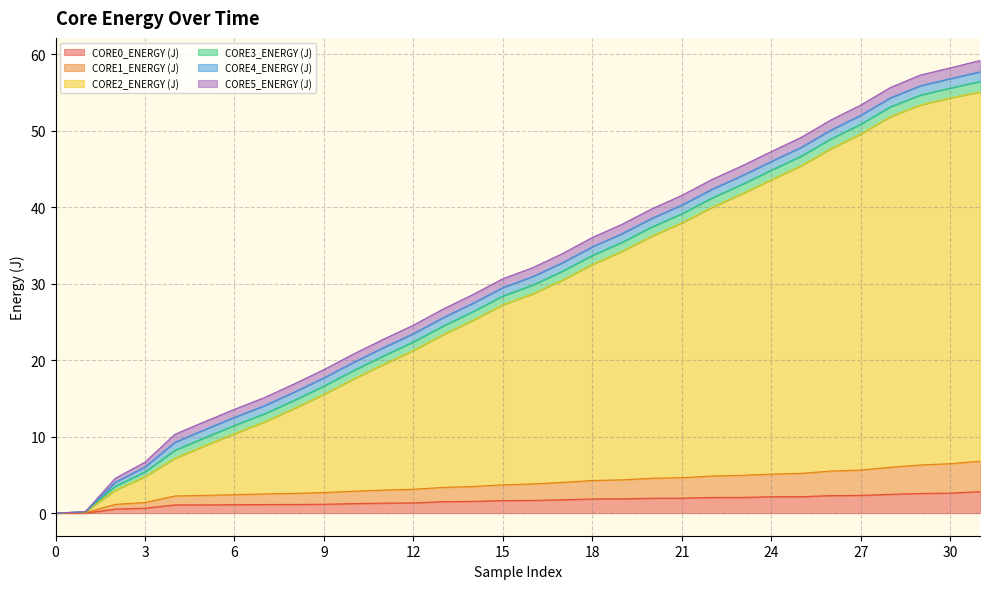

What is the highest value of the CORE0_ENERGY (J) series?

2.8